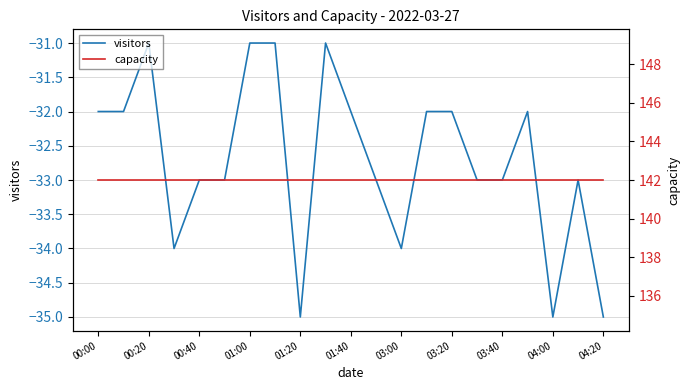

The visitors series shows -51 at 00:00. True or false?

False